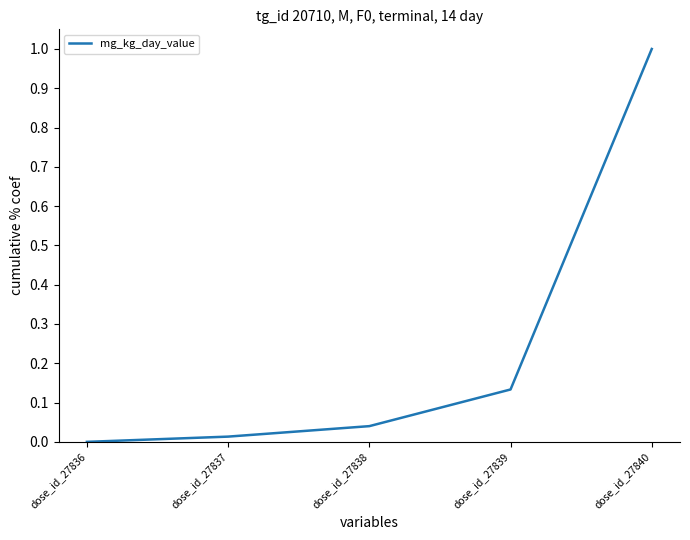

What is the difference between the maximum and minimum values?

1.0